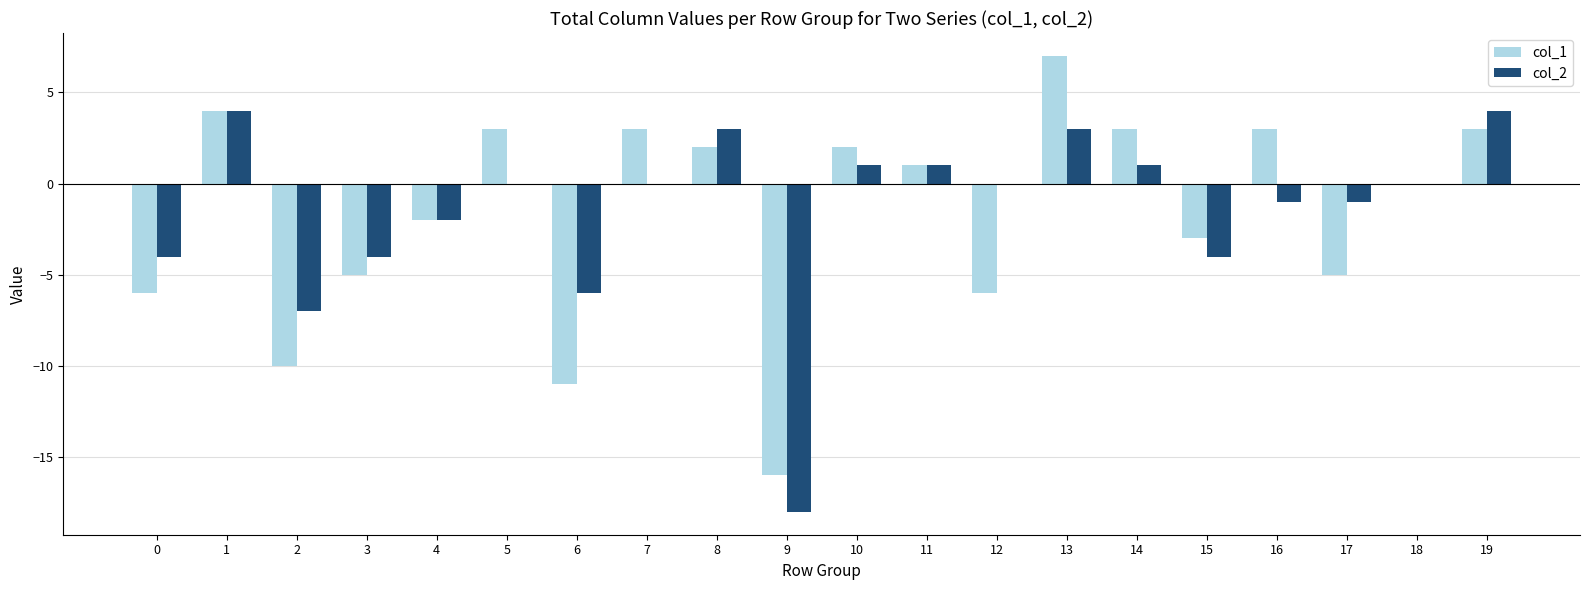

What is the sum of all col_1 values?

-33